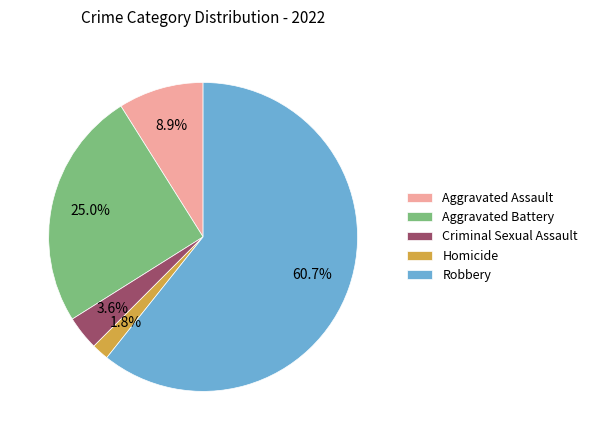

What percentage is NOT represented by Criminal Sexual Assault?

96.4%